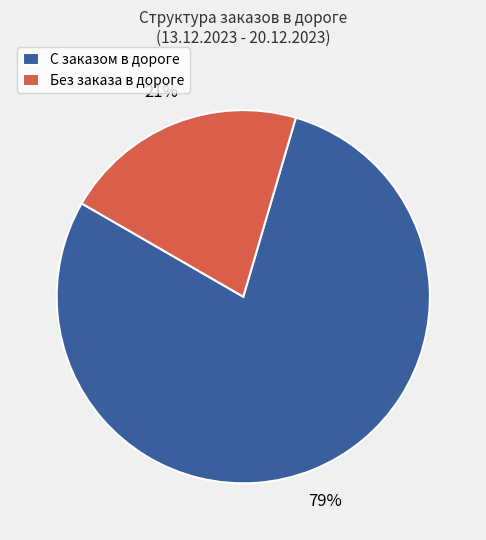

Which slice is the smallest?

Без заказа в дороге